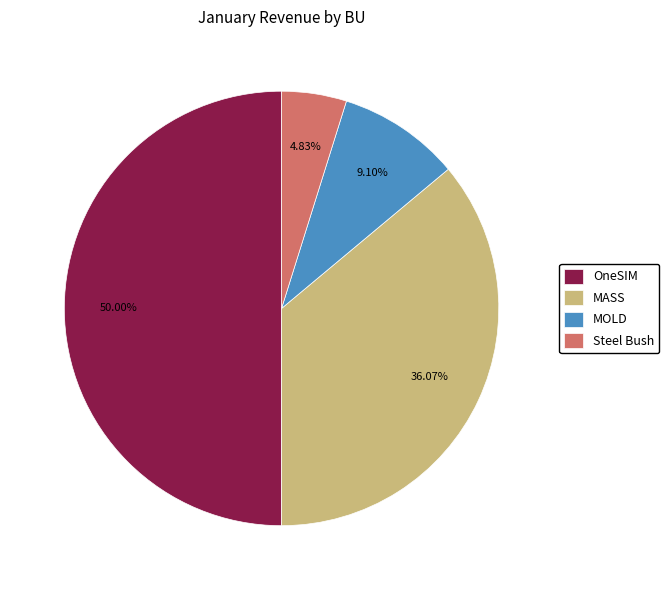

Combined, what portion of the pie is OneSIM and MASS?

86.1%